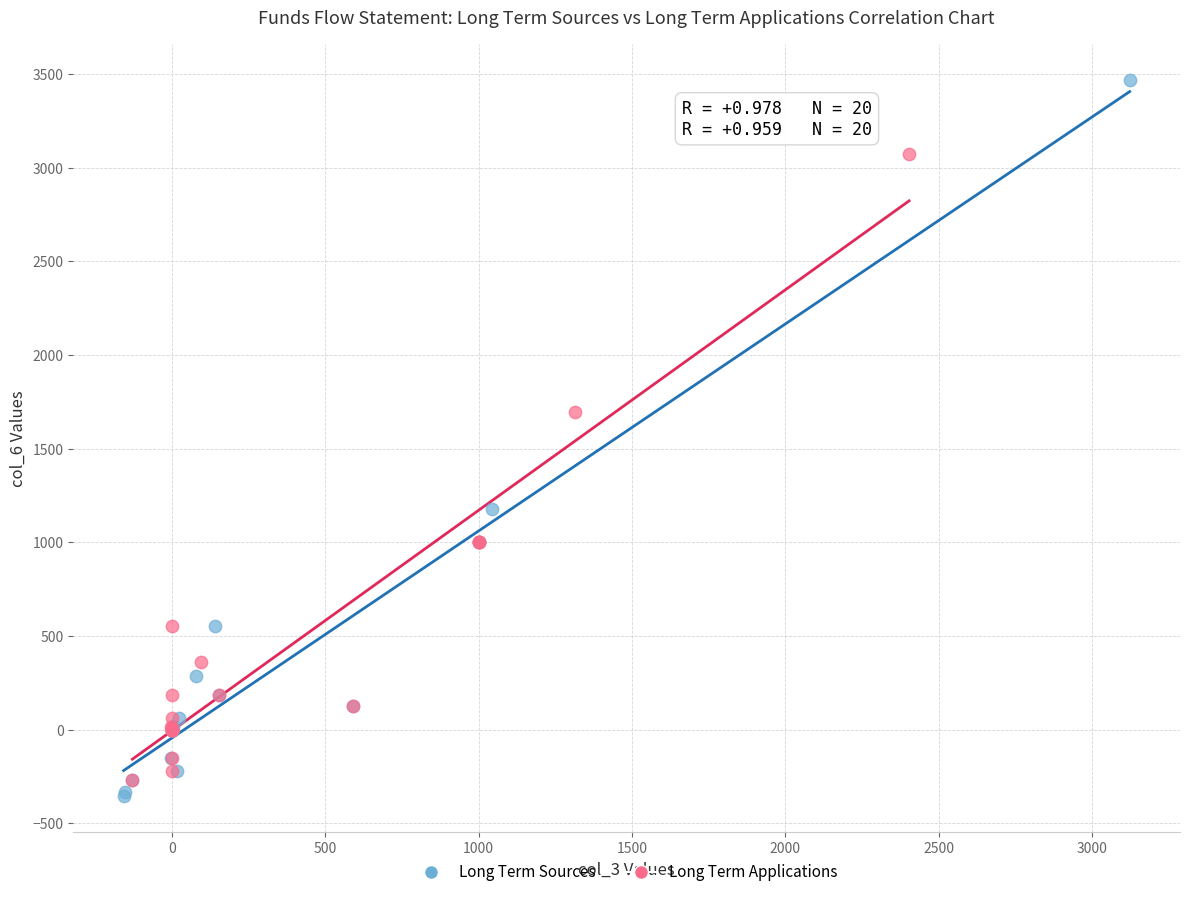

Which series has the largest Y range (max minus min)?

Long Term Sources